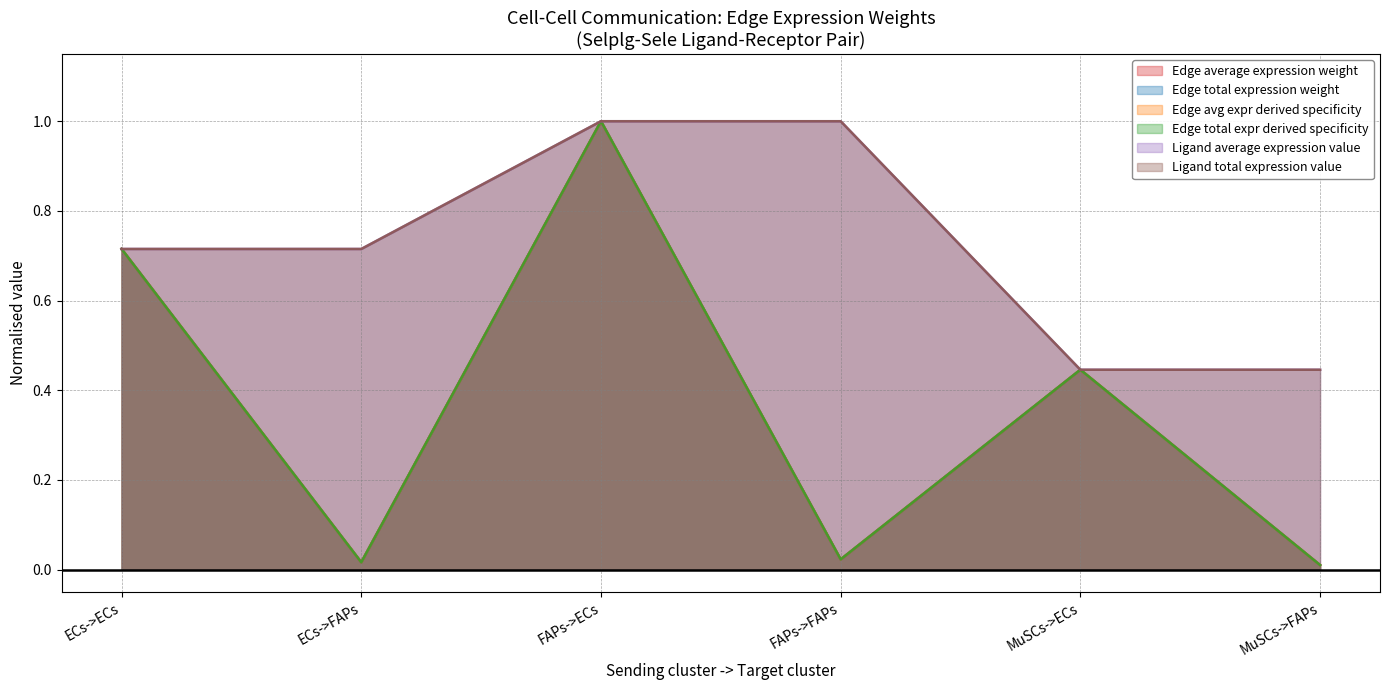

What is the label of the 4th point from the left?

FAPs->FAPs